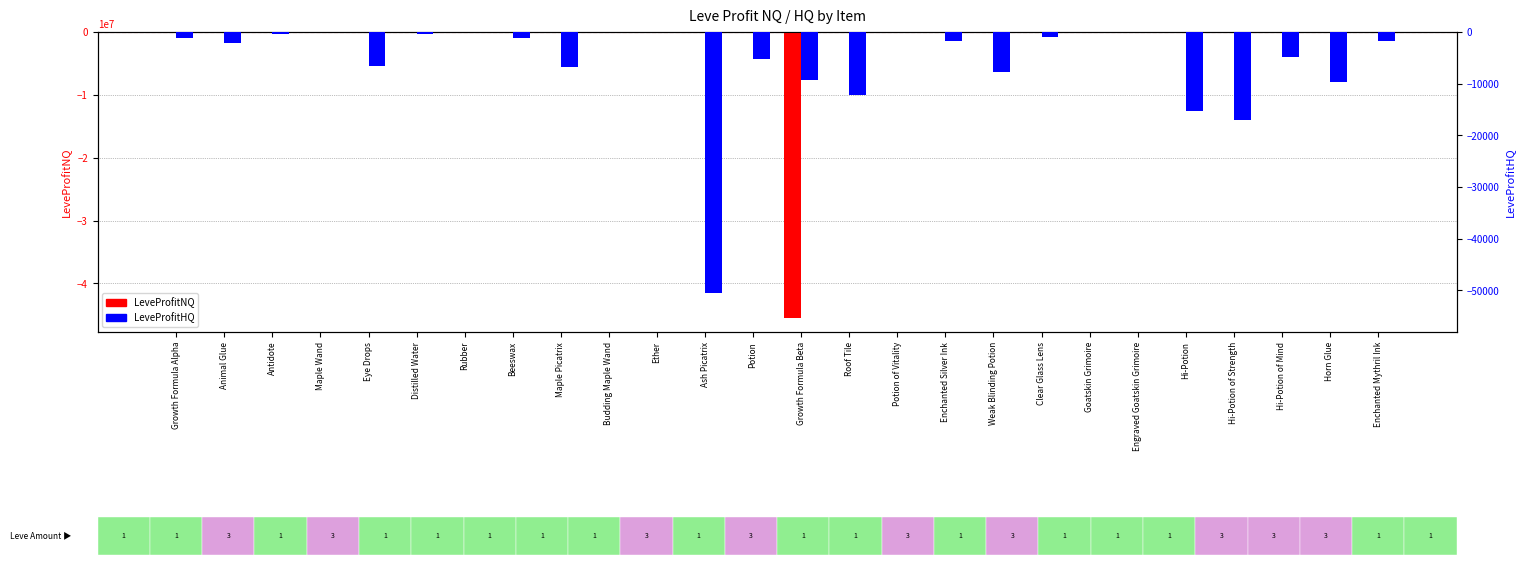

What is the difference between the LeveProfitHQ values at Distilled Water and Eye Drops?

6140.8